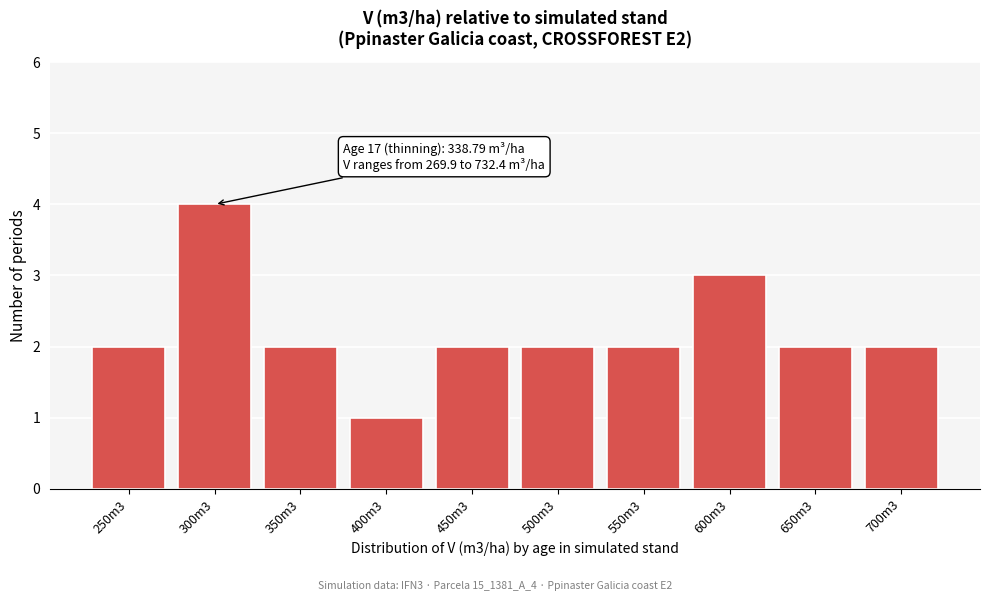

Reading right to left, list all the values displayed in this chart.

2	2	3	2	2	2	1	2	4	2